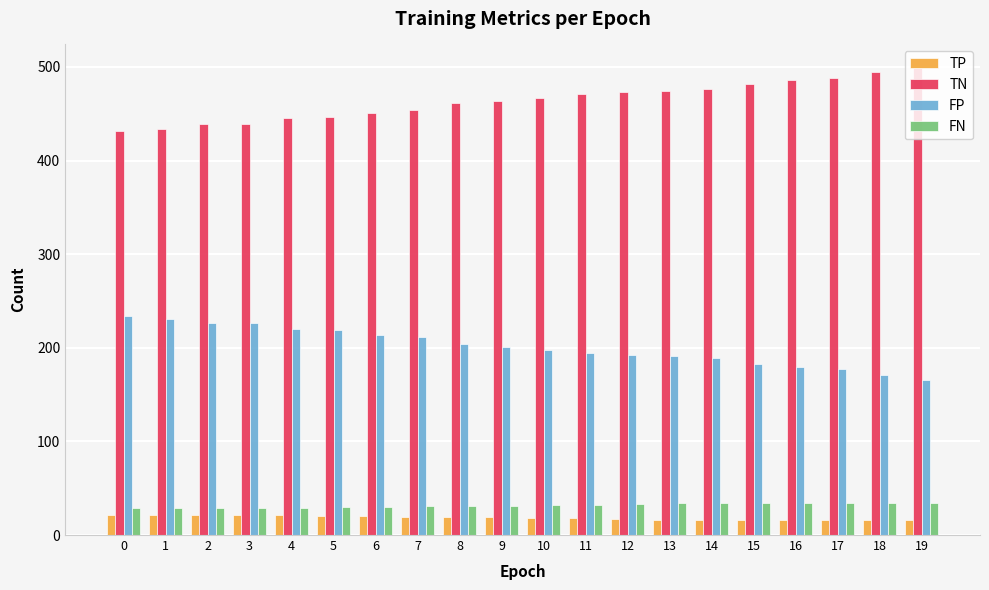

True or false: FP has a value of 290 at 12.

False